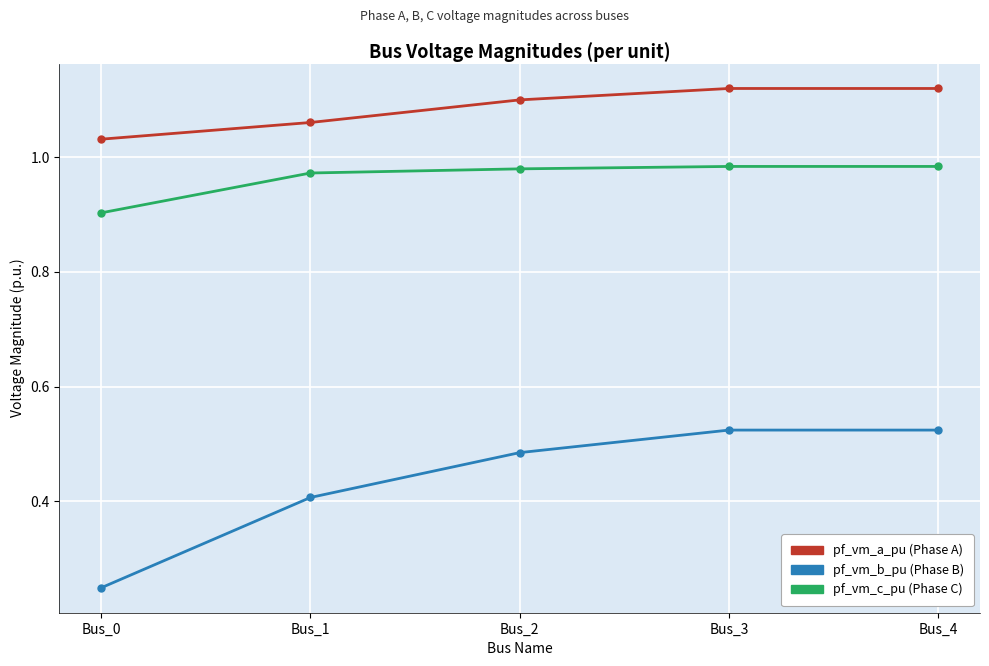

At which category does the chart reach its minimum across all series?

Bus_0